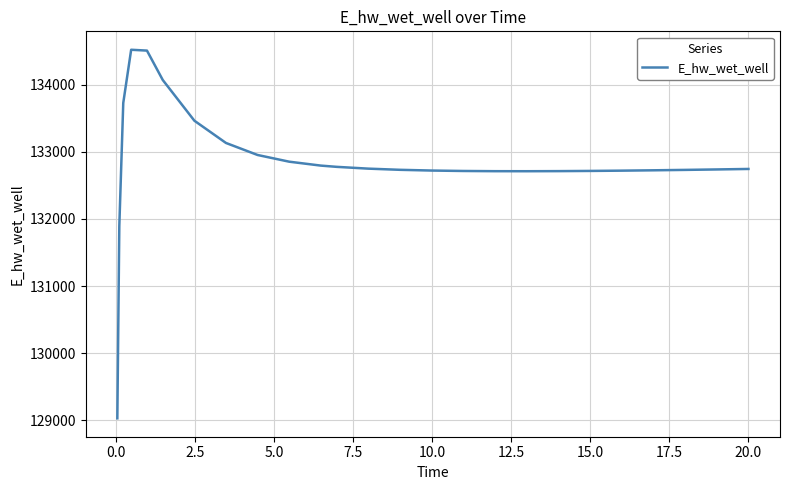

How many lines are shown in the chart?

1